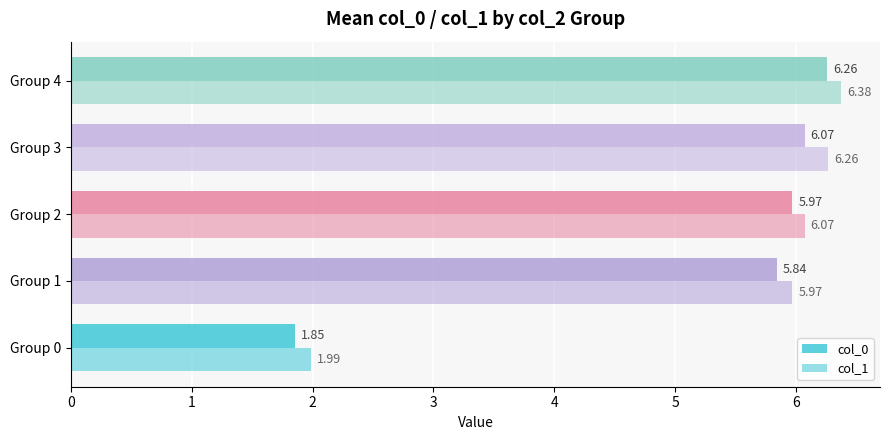

What is the value of the col_1 bar at the 2nd from the left?

6.0